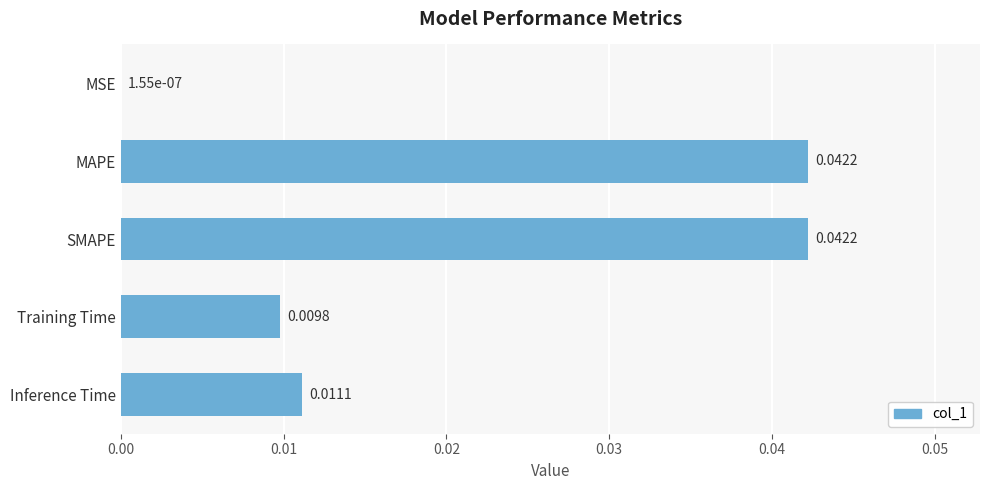

Does the chart contain stacked bars?

No